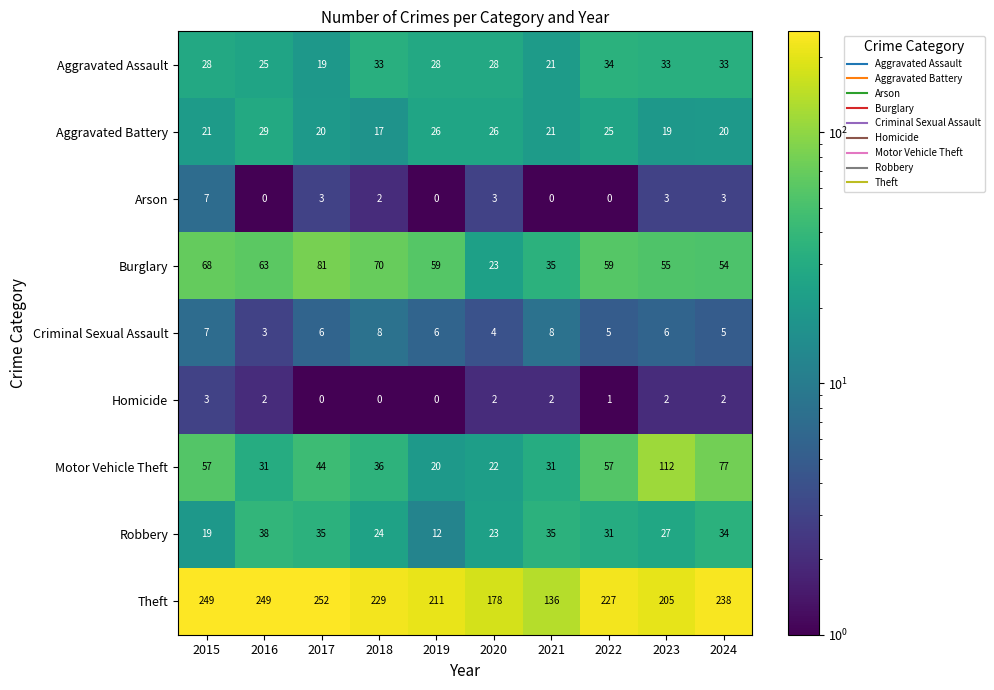

What is the maximum value for Aggravated Battery?

29